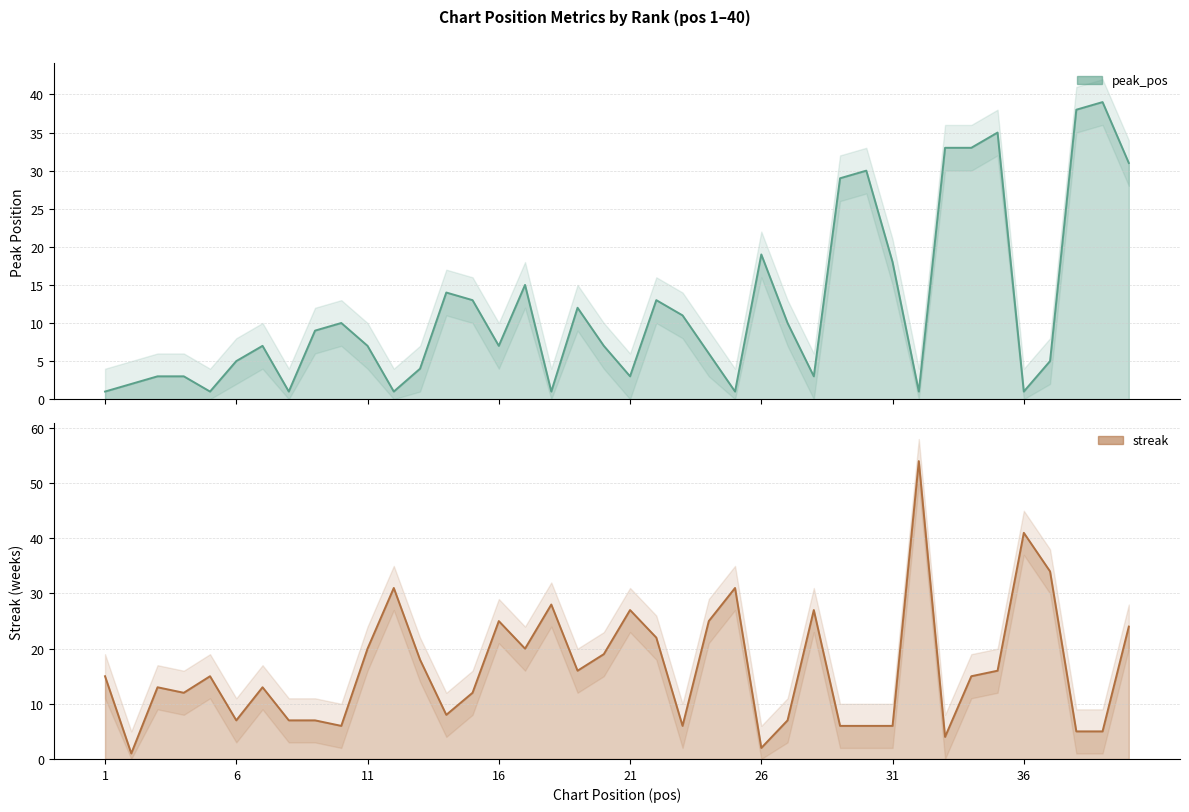

How many lines are shown in the chart?

2